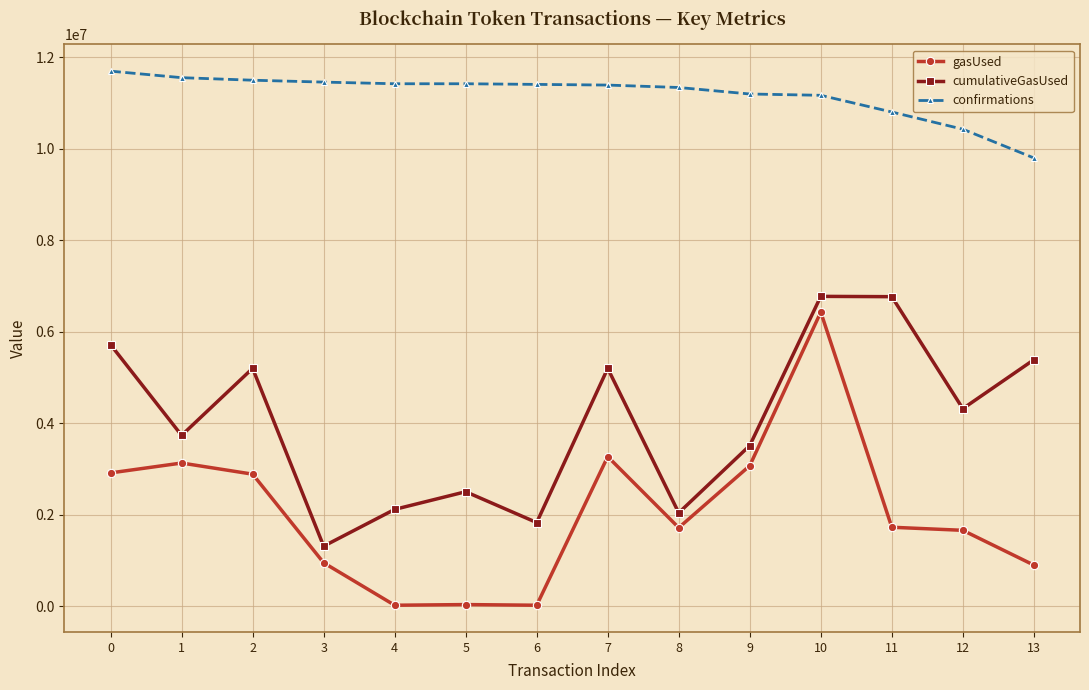

At which category does cumulativeGasUsed reach its first local valley?

1